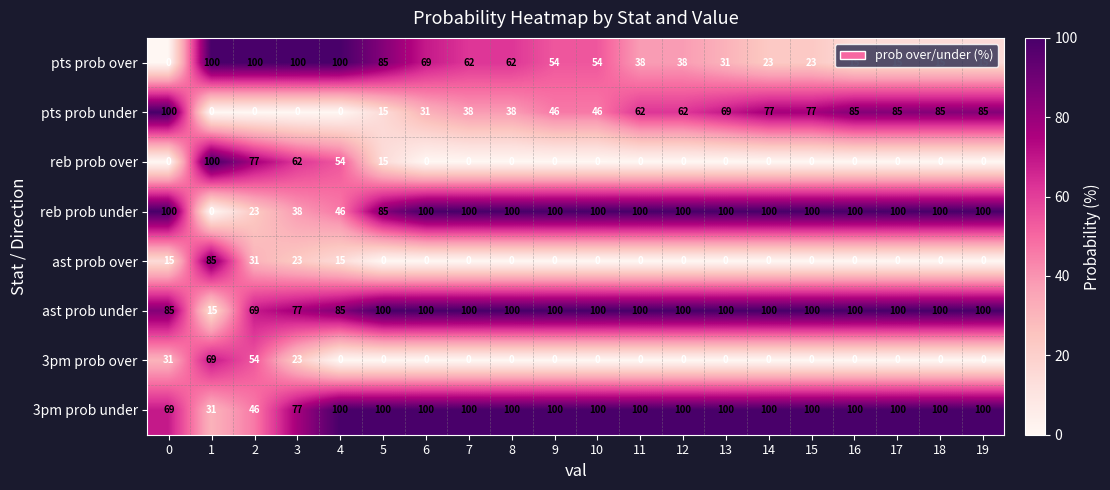

What is the difference between the highest and lowest values at 2?

100